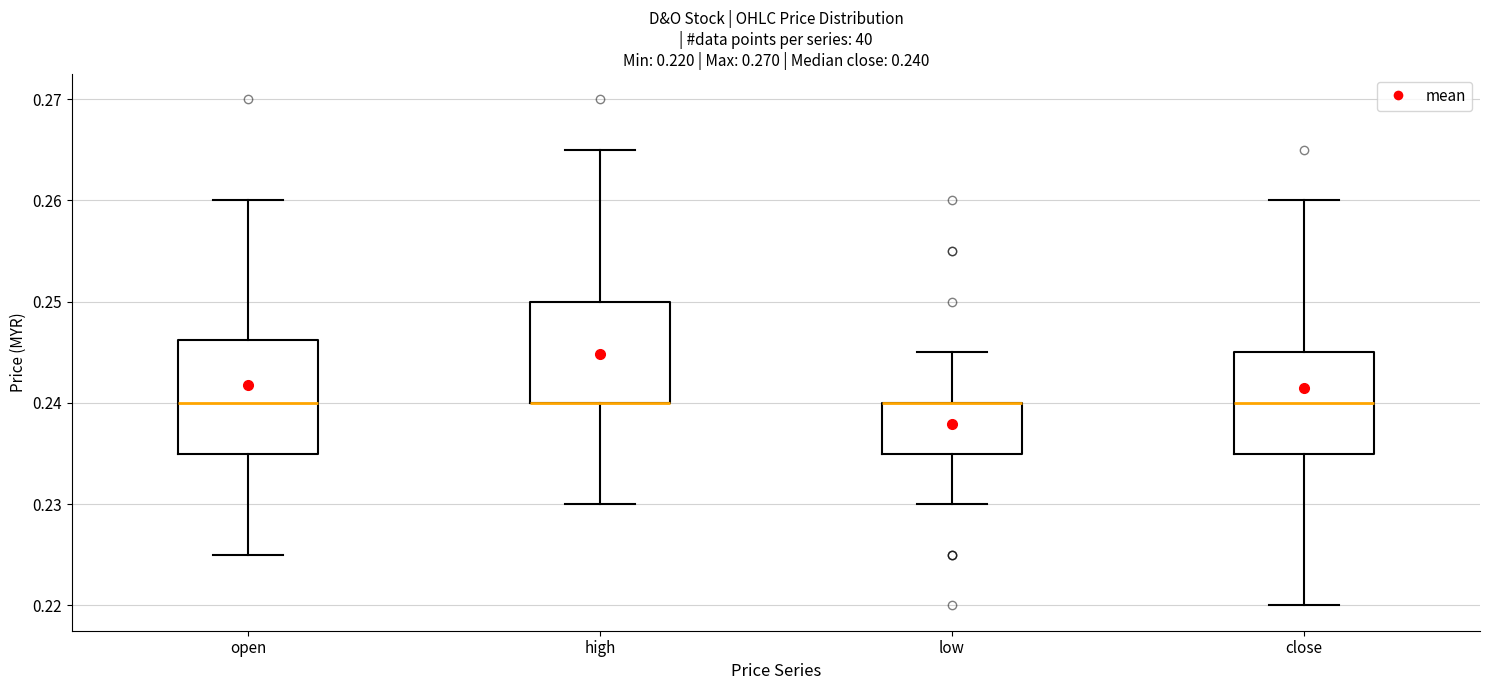

Which box is the tallest, from its lower edge to its upper edge?

open